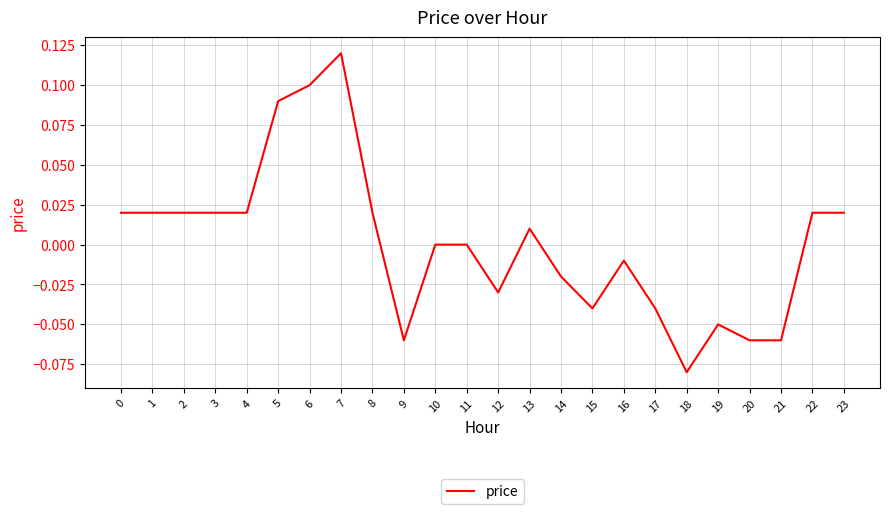

Is it true that the value at 12 is -0.0?

True